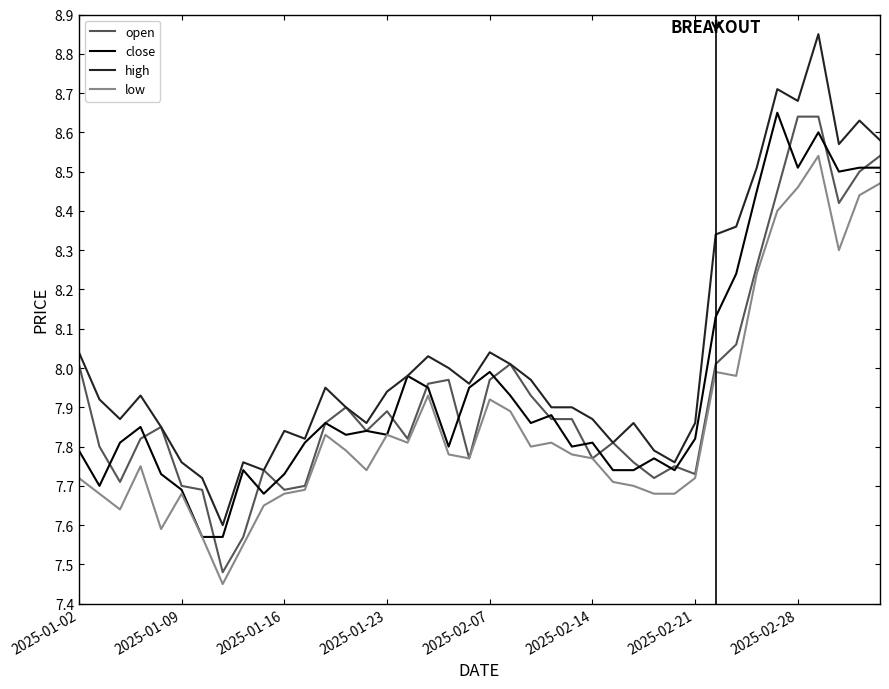

Does the chart display data point markers on the line(s)?

No